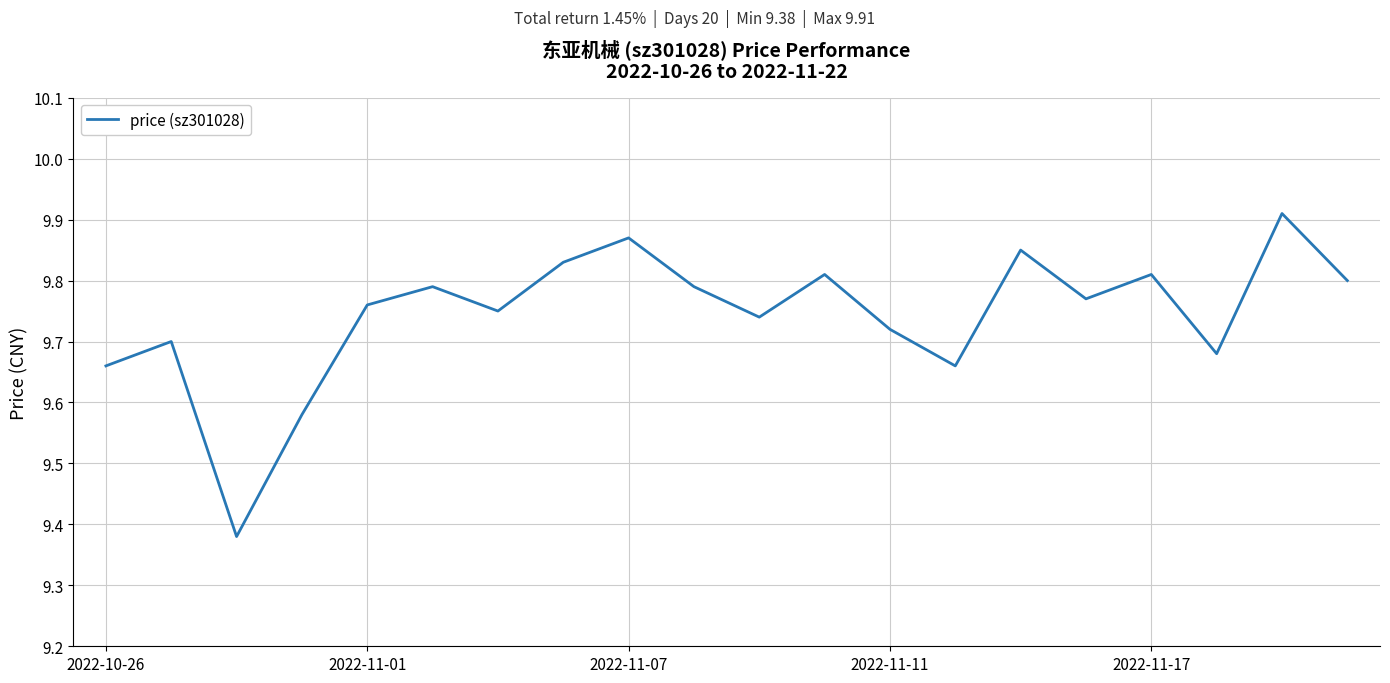

What is the difference between the maximum and minimum values?

0.5